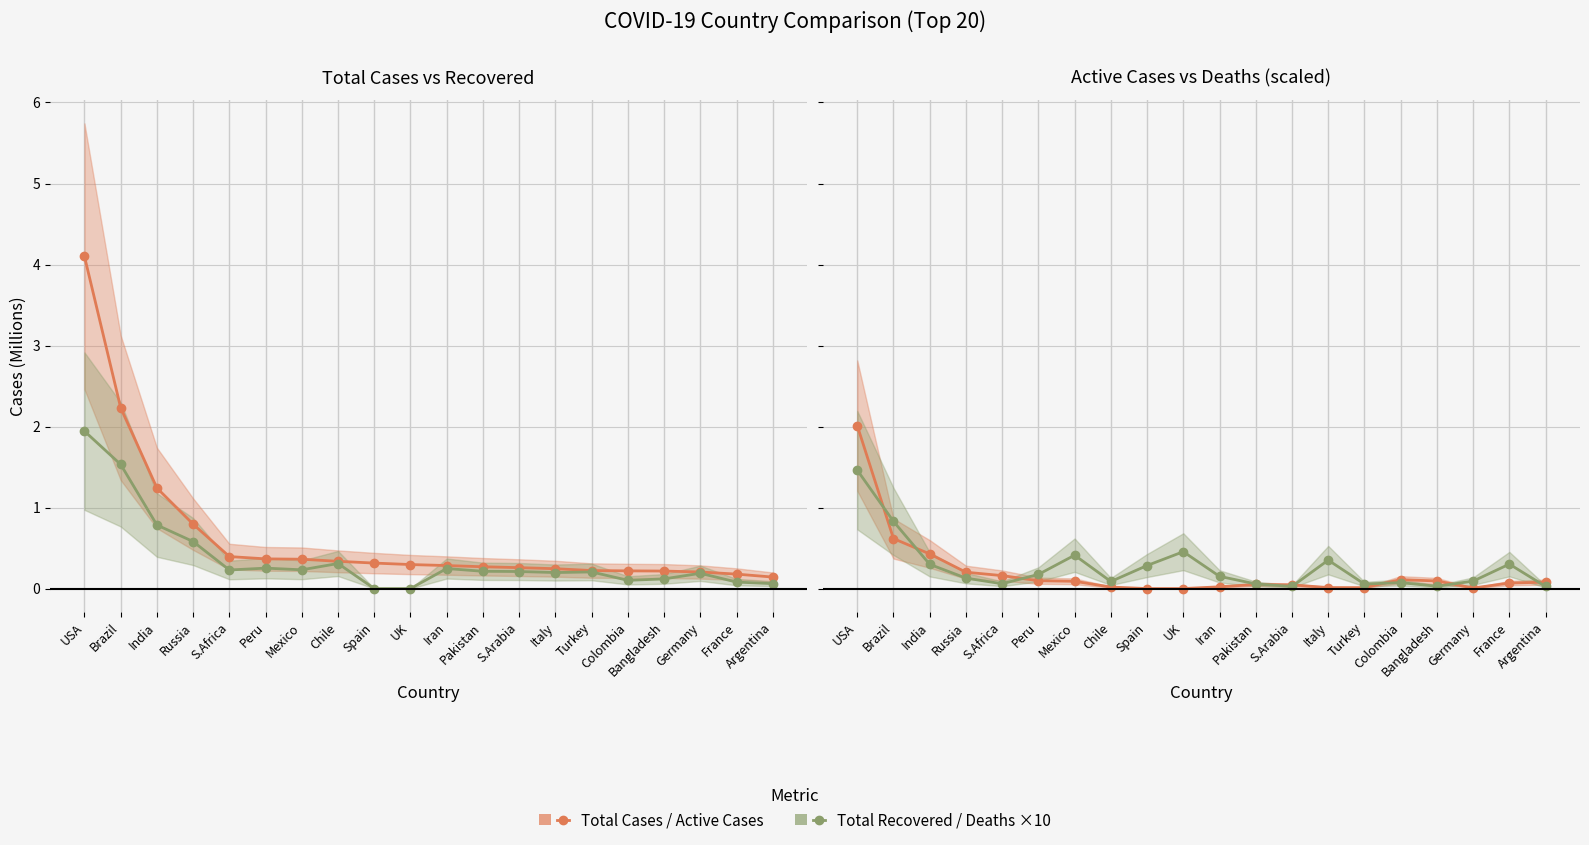

What is the difference between the highest and lowest values at Russia?

0.1